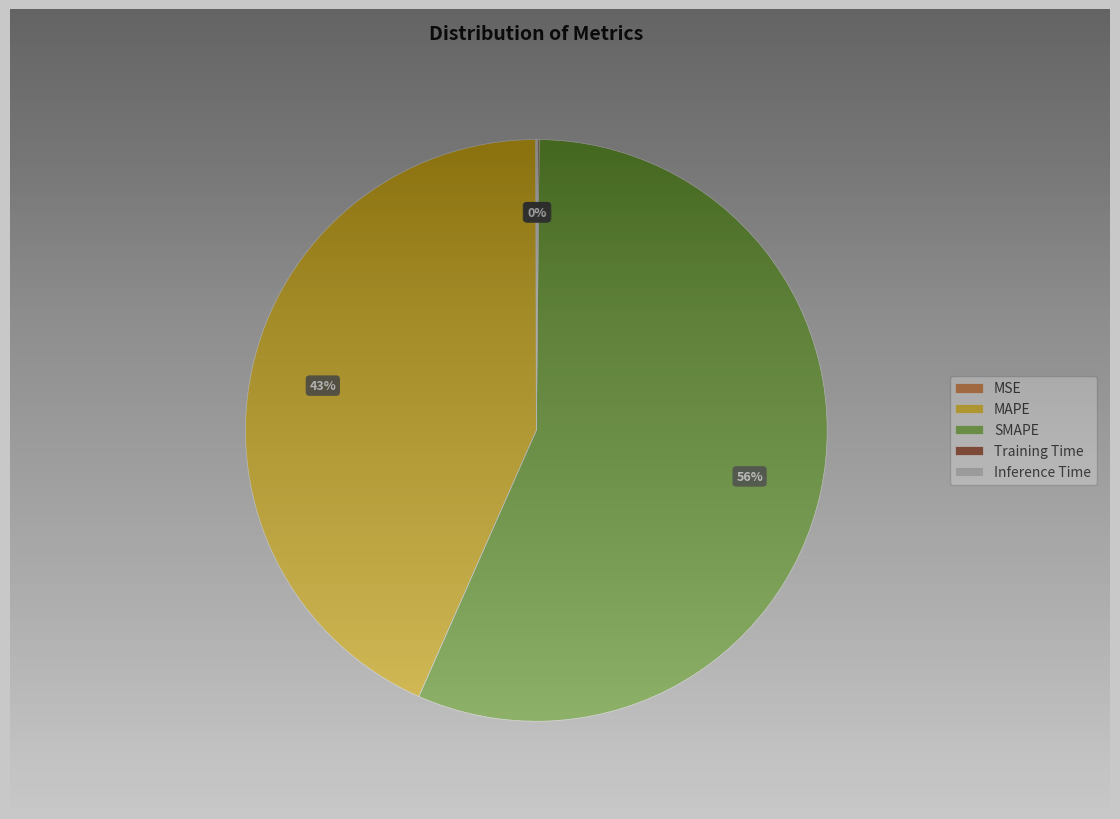

To the nearest percent, what is the difference between the largest and smallest slice percentages?

56%